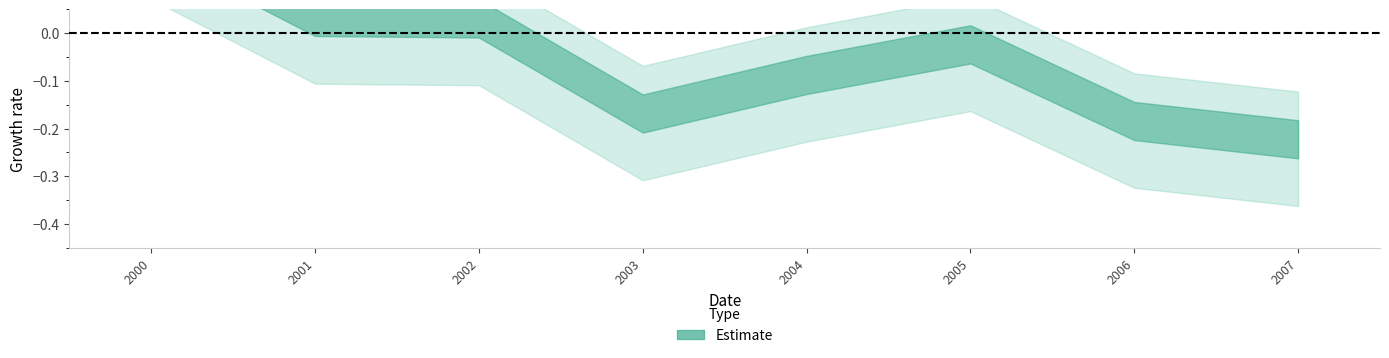

How many interior local valleys (lower than both neighbors) does the data have?

1